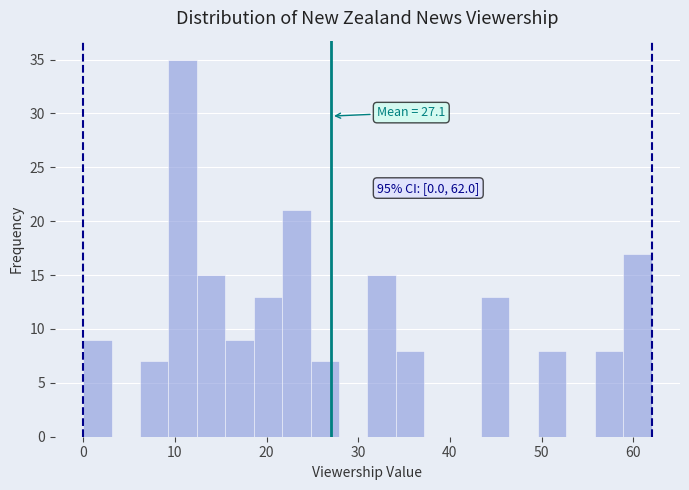

Read against the x-axis, roughly where is the centre of the tallest bar?

11